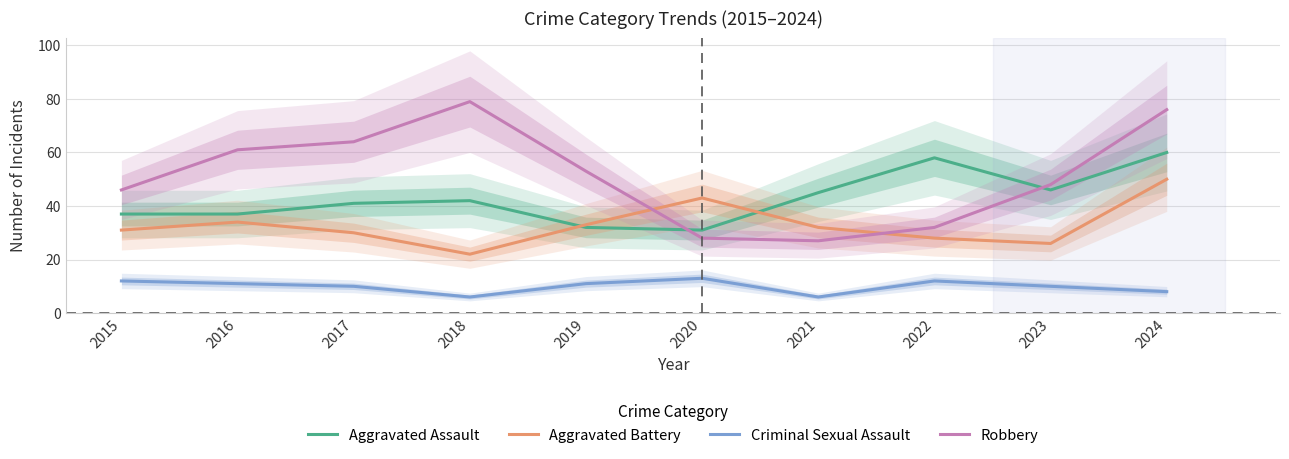

True or false: Criminal Sexual Assault and Aggravated Battery cross at least once.

False